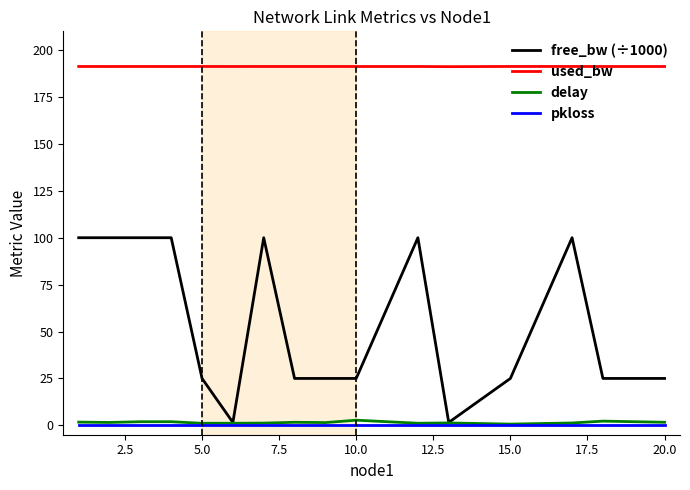

True or false: pkloss and used_bw intersect in this chart.

False